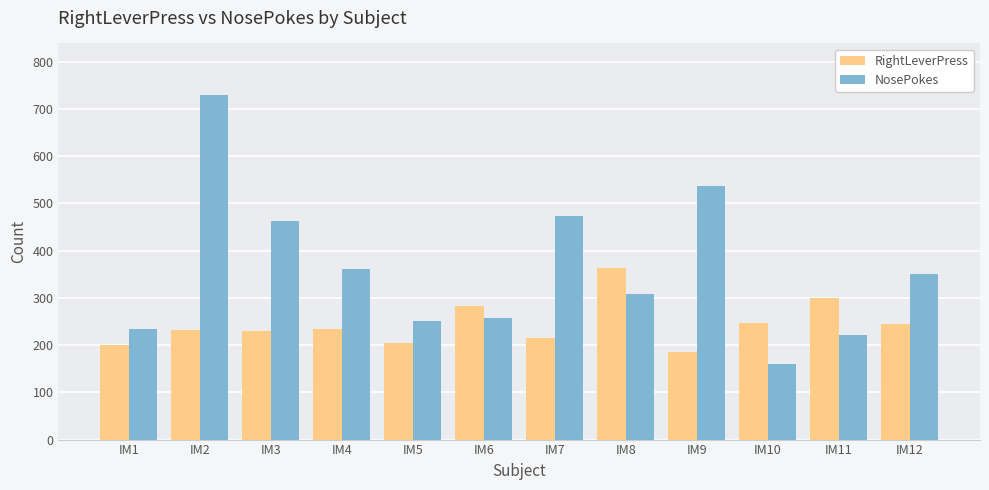

How many bars are there in each group?

2